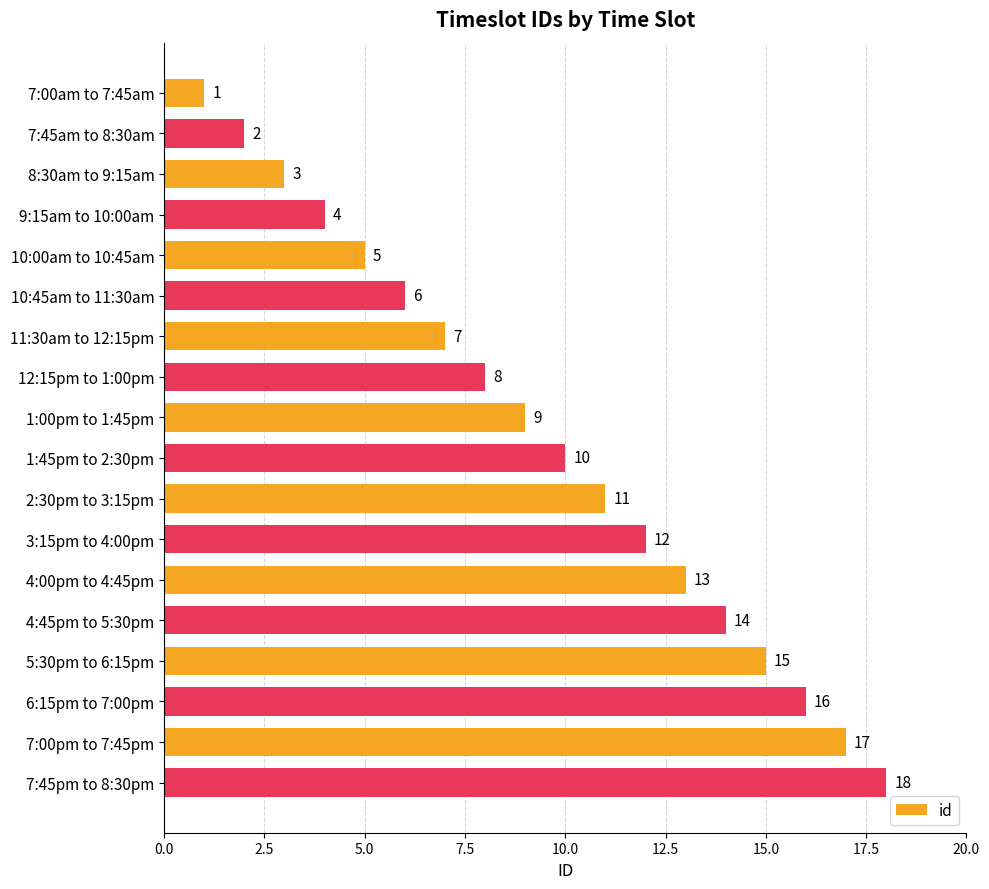

List the labels in order of value, largest first.

7:45pm to 8:30pm, 7:00pm to 7:45pm, 6:15pm to 7:00pm, 5:30pm to 6:15pm, 4:45pm to 5:30pm, 4:00pm to 4:45pm, 3:15pm to 4:00pm, 2:30pm to 3:15pm, 1:45pm to 2:30pm, 1:00pm to 1:45pm, 12:15pm to 1:00pm, 11:30am to 12:15pm, 10:45am to 11:30am, 10:00am to 10:45am, 9:15am to 10:00am, 8:30am to 9:15am, 7:45am to 8:30am, 7:00am to 7:45am